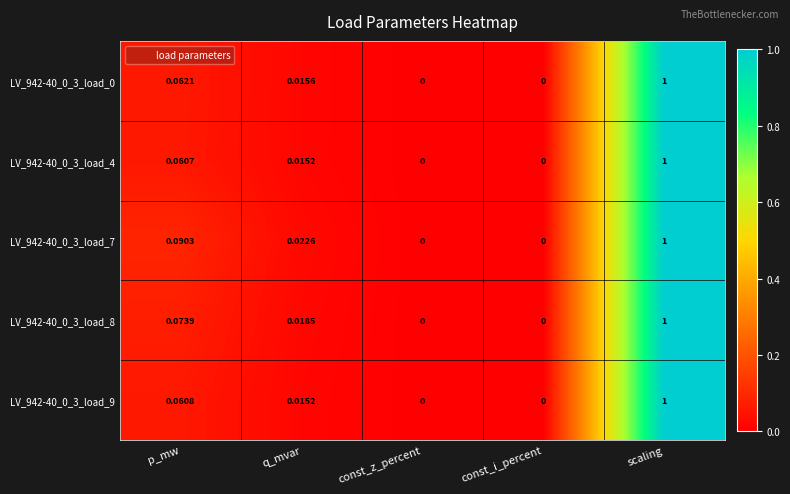

At which category is the sum across all series the highest?

scaling